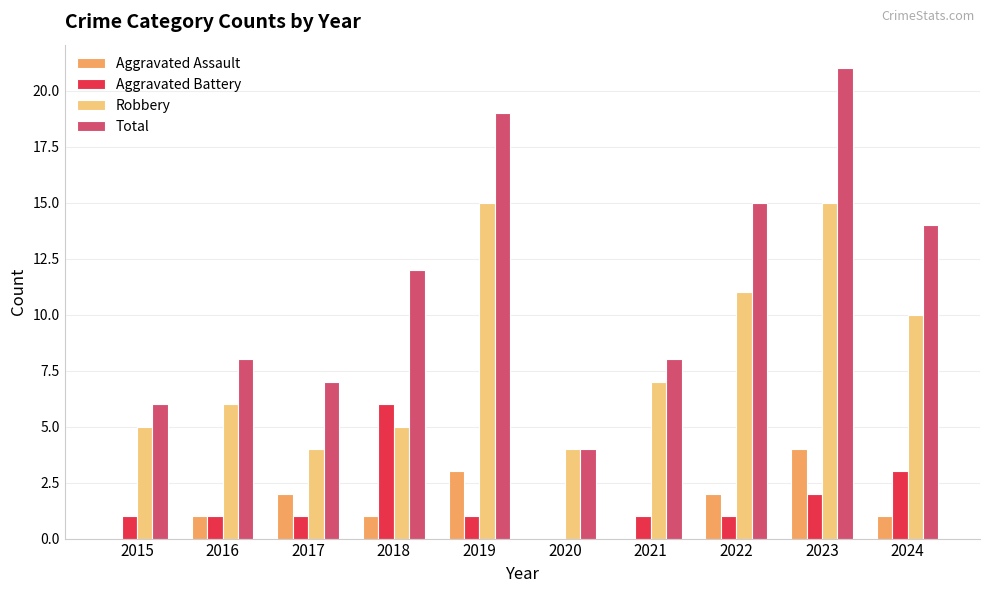

The value of Total at 2020 is 4. True or false?

True